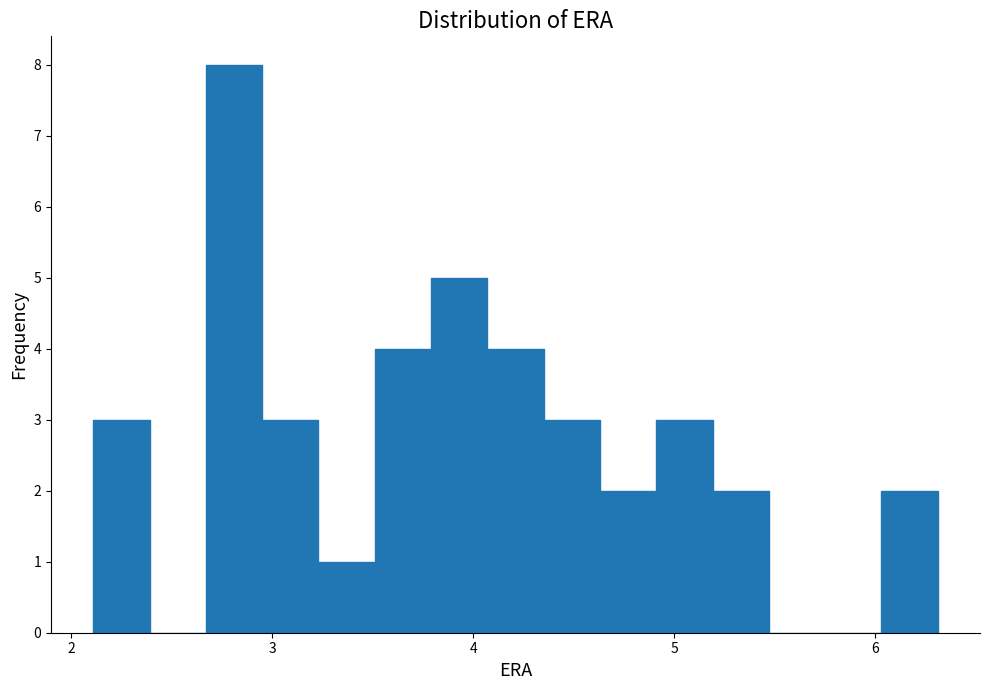

Around what value on the x-axis is the tallest bar? Give the approximate position of its centre, as read against the axis.

2.8